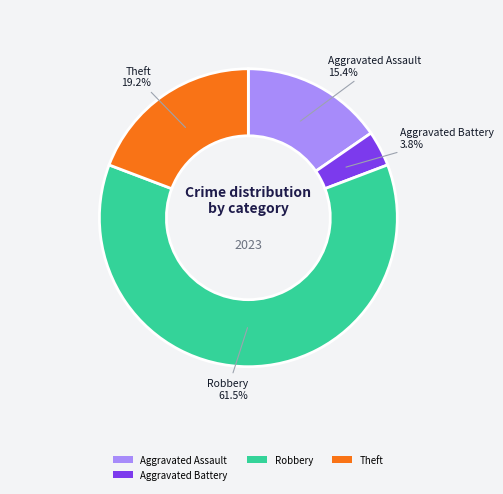

Rank the categories by value from highest to lowest.

Robbery, Theft, Aggravated Assault, Aggravated Battery